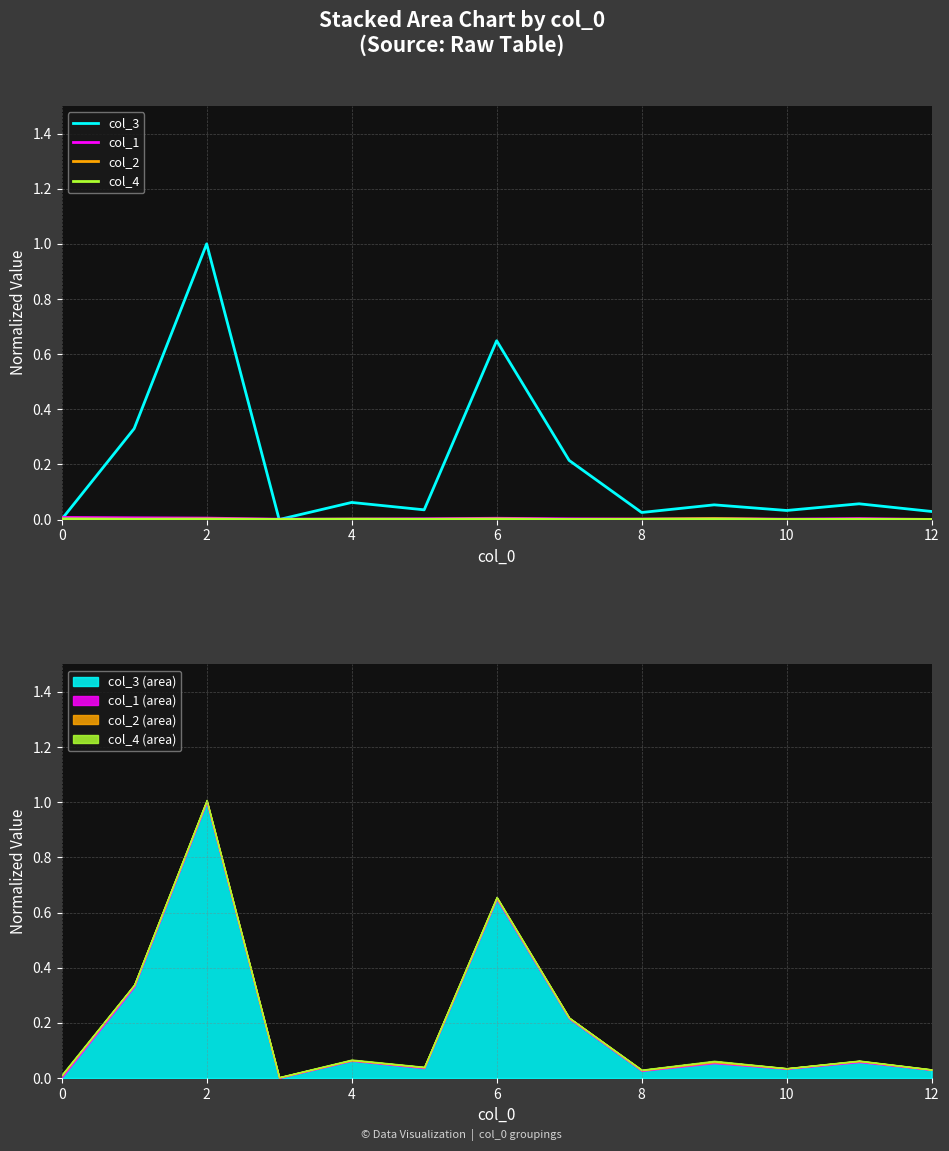

Is the value of col_4 at 12 greater than the value of col_1 at 12?

No